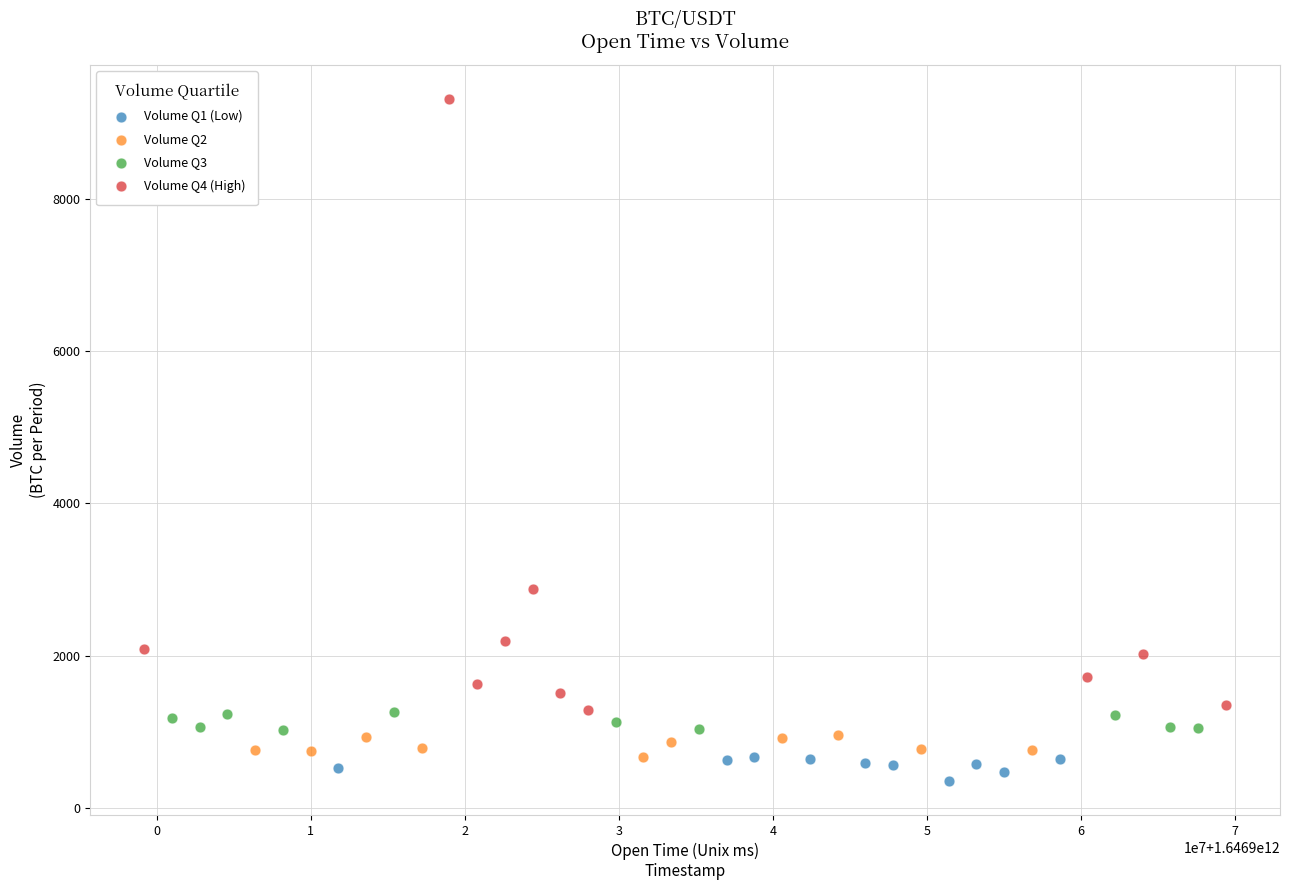

Which series reaches the minimum Y coordinate?

Volume Q1 (Low)